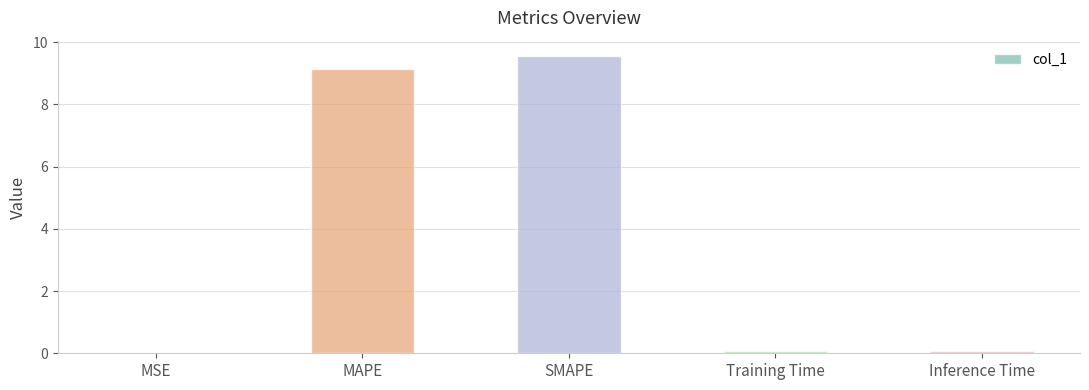

Are the bars horizontal?

No